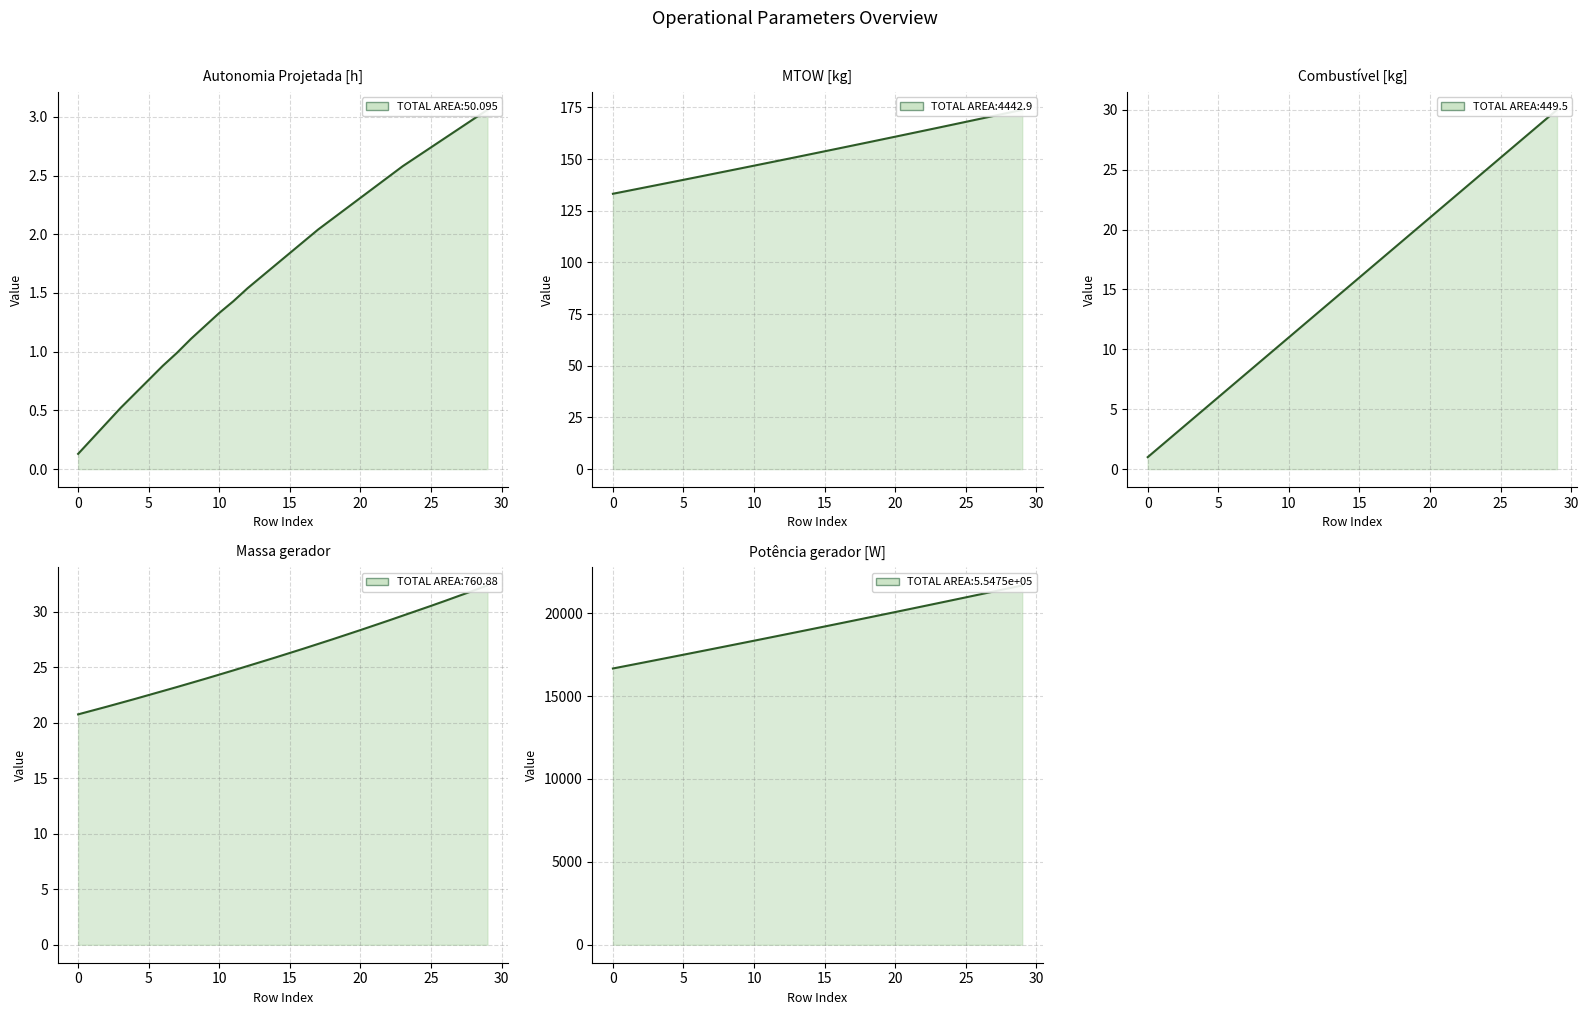

What is the value of the Combustível [kg] point at the 16th from the left?

16.0